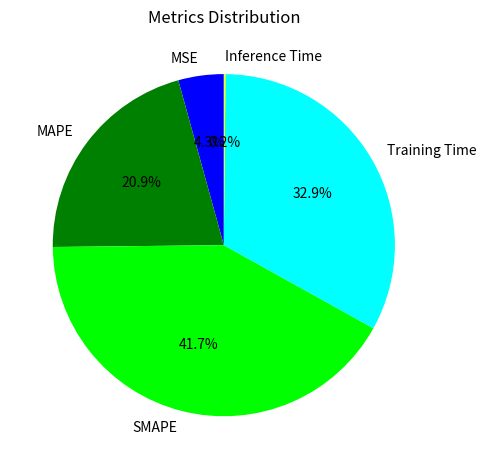

Is Training Time the majority of the pie?

No